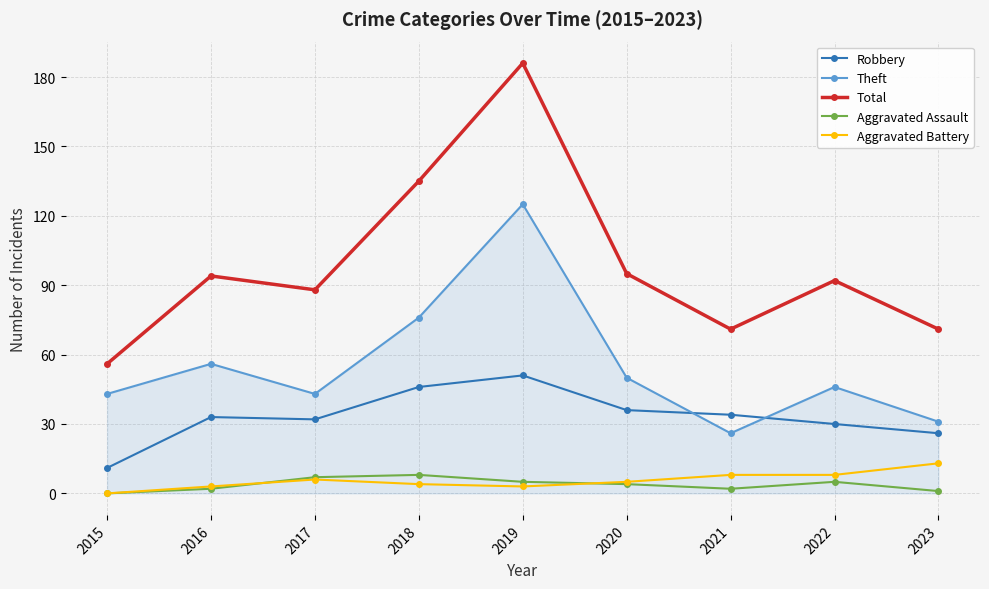

The value of Total at 2015 is 56. True or false?

True